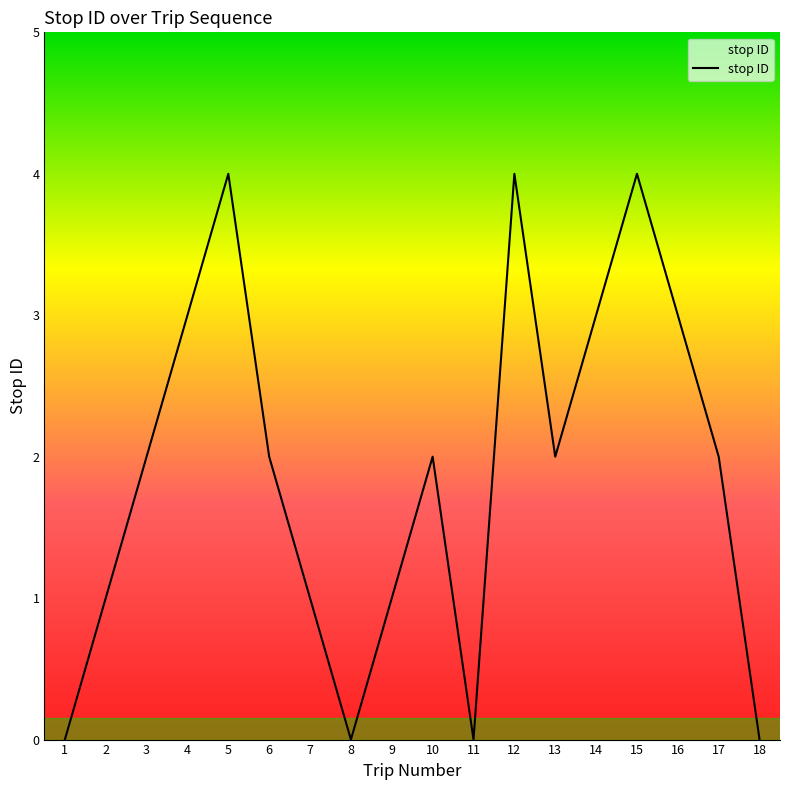

Which has a higher value, 1 or 5?

5